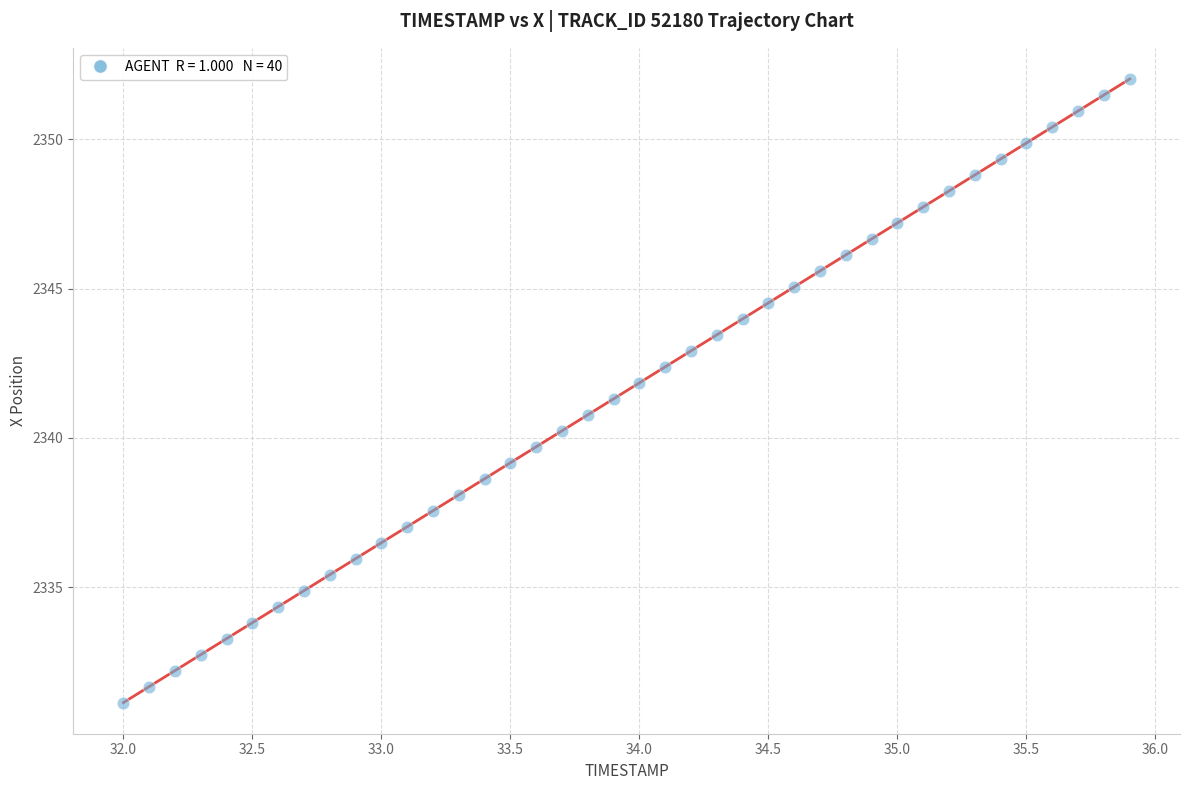

What is the range of X values (max minus min)?

3.9